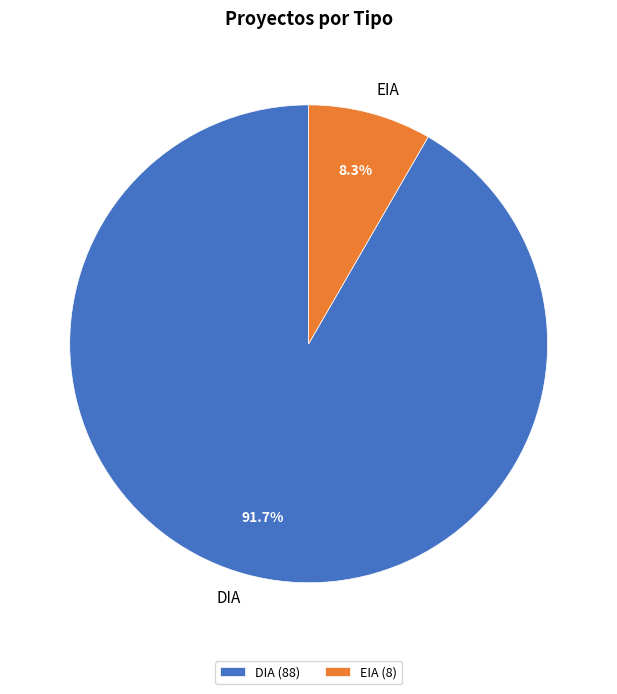

Which category has the smallest portion of the pie?

EIA